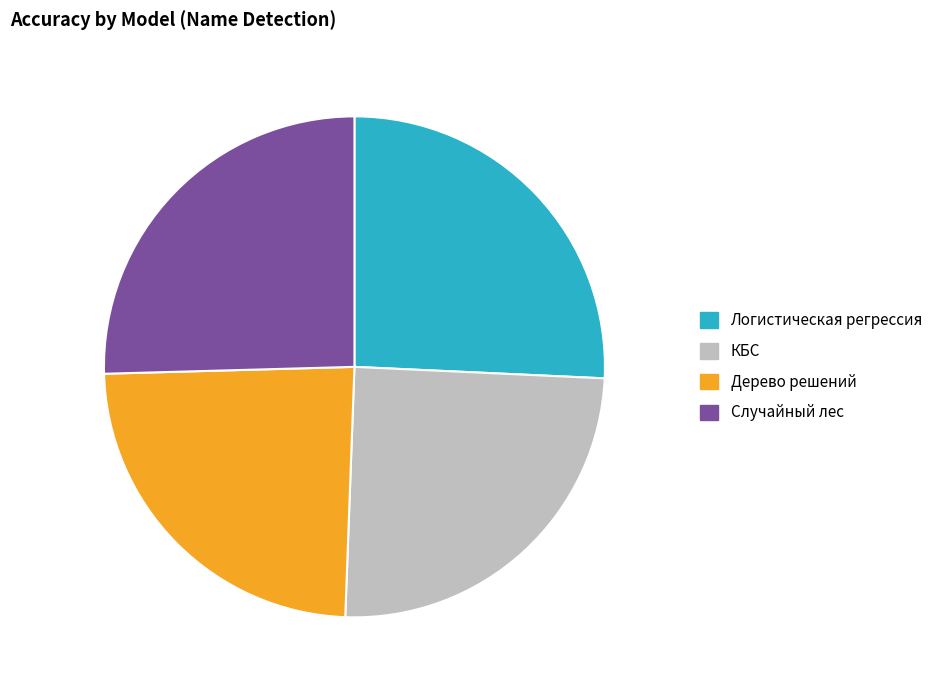

True or false: Дерево решений accounts for 12% of the total.

False